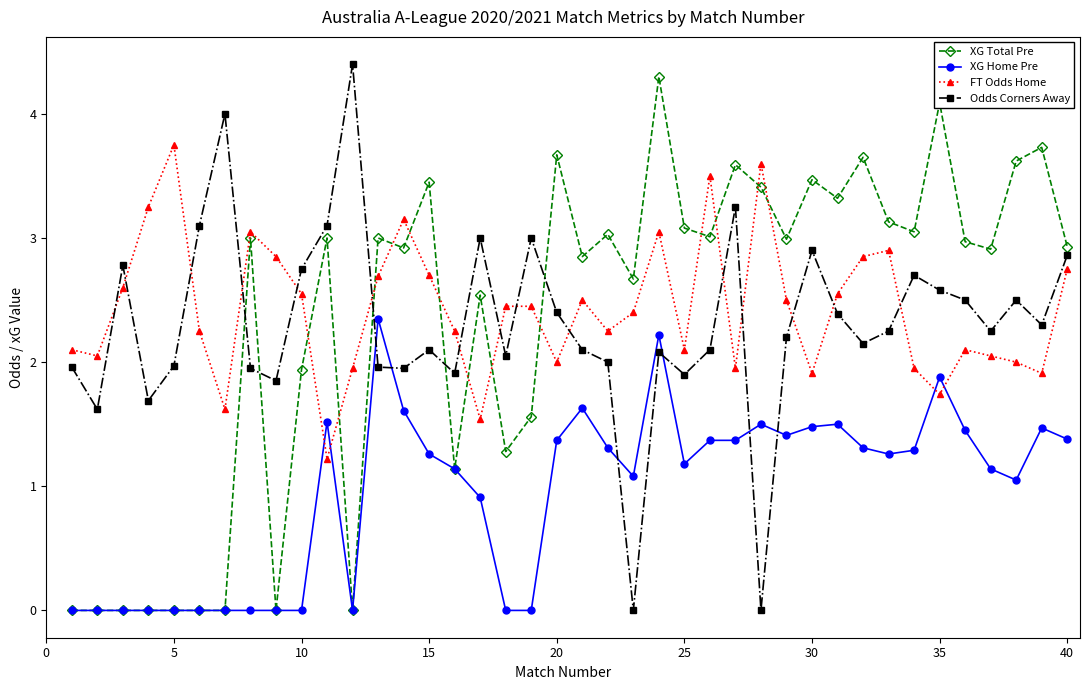

What are all the series names shown in the legend?

XG Total Pre, XG Home Pre, FT Odds Home, Odds Corners Away